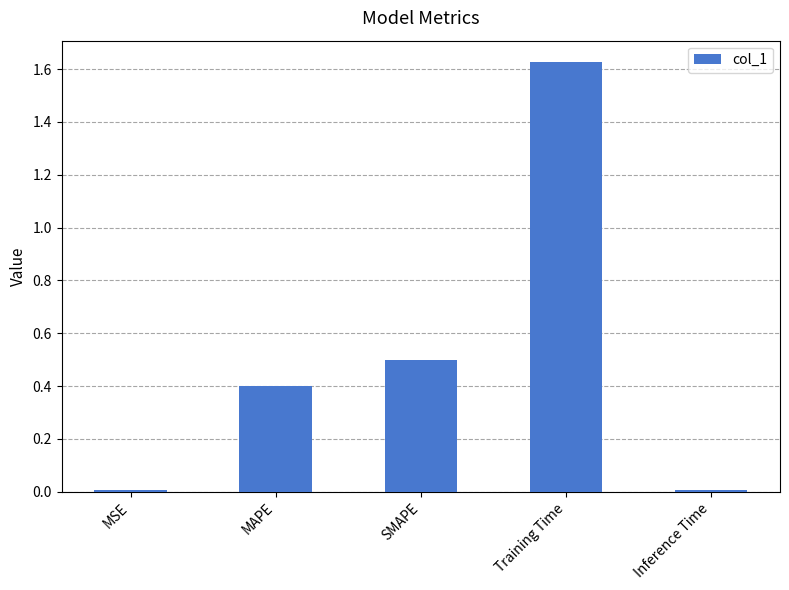

What is the label of the 3rd bar from the left?

SMAPE